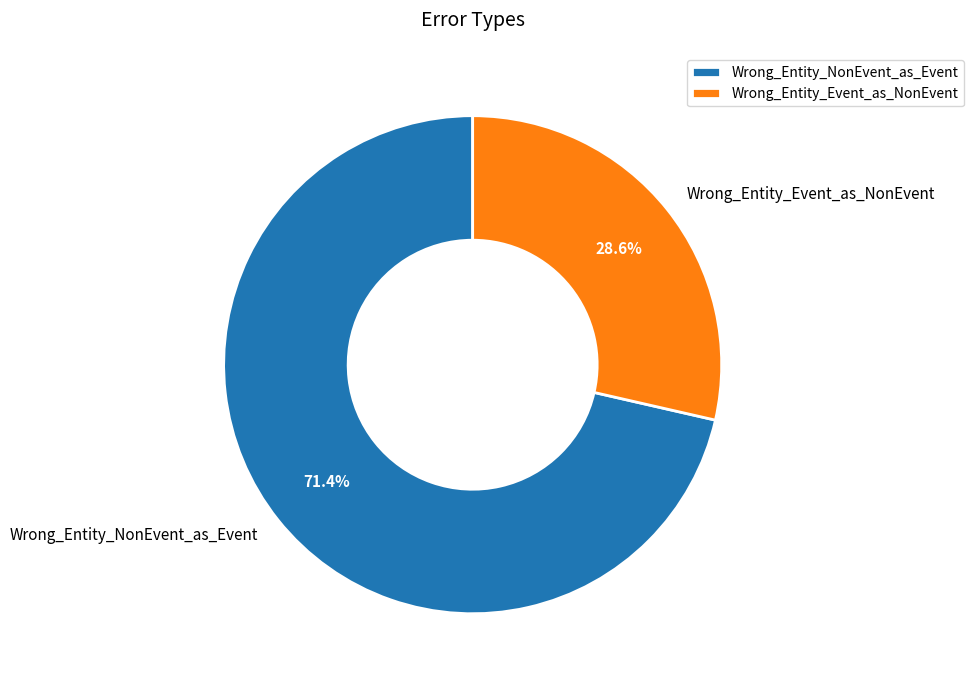

What percentage is the Wrong_Entity_NonEvent_as_Event slice, to the nearest percent?

71%